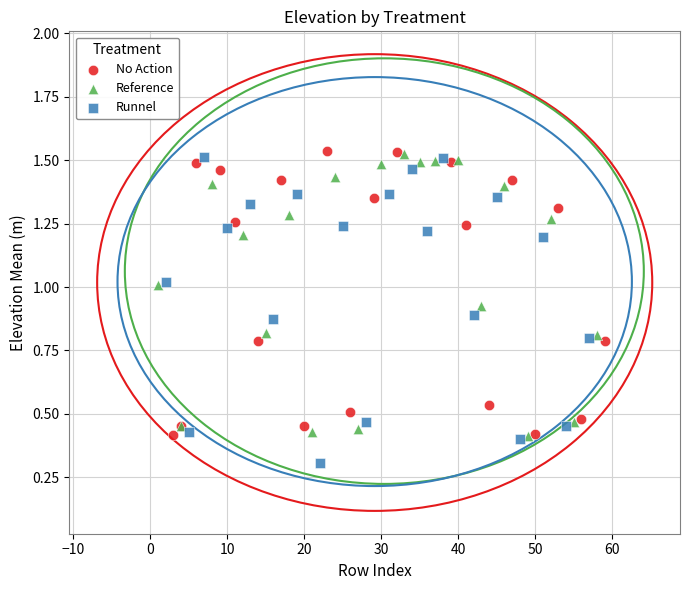

Which series has the widest spread of Y values?

Runnel